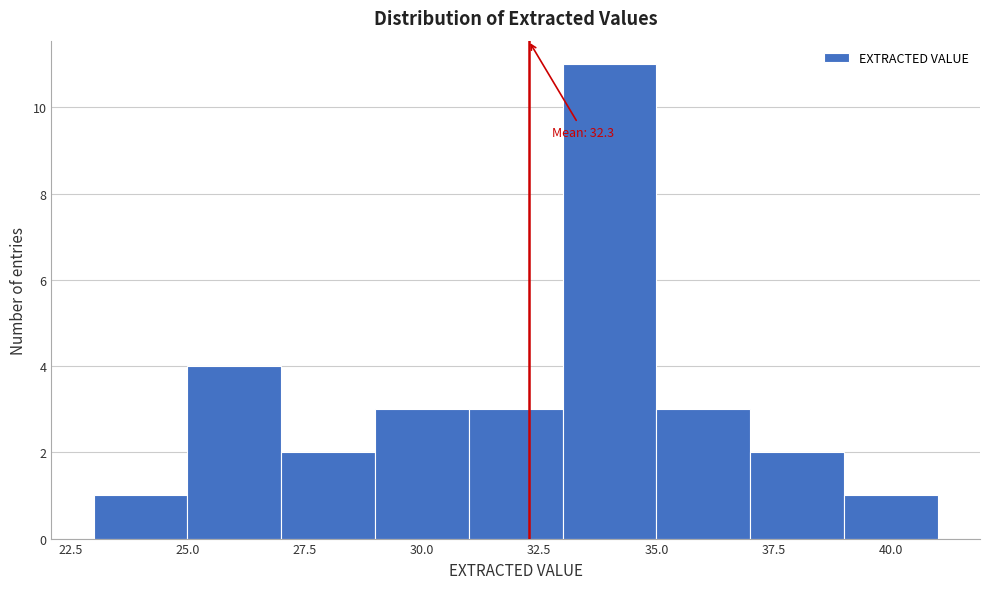

Which range on the x-axis has the tallest bar?

33 to 35